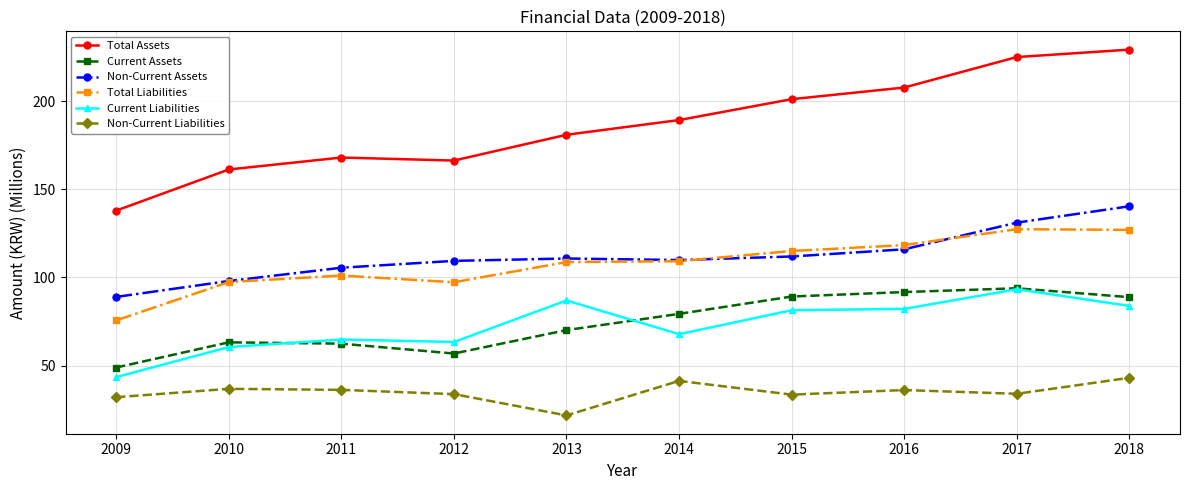

In Total Assets, how many points are higher than both neighbors (excluding endpoints)?

1